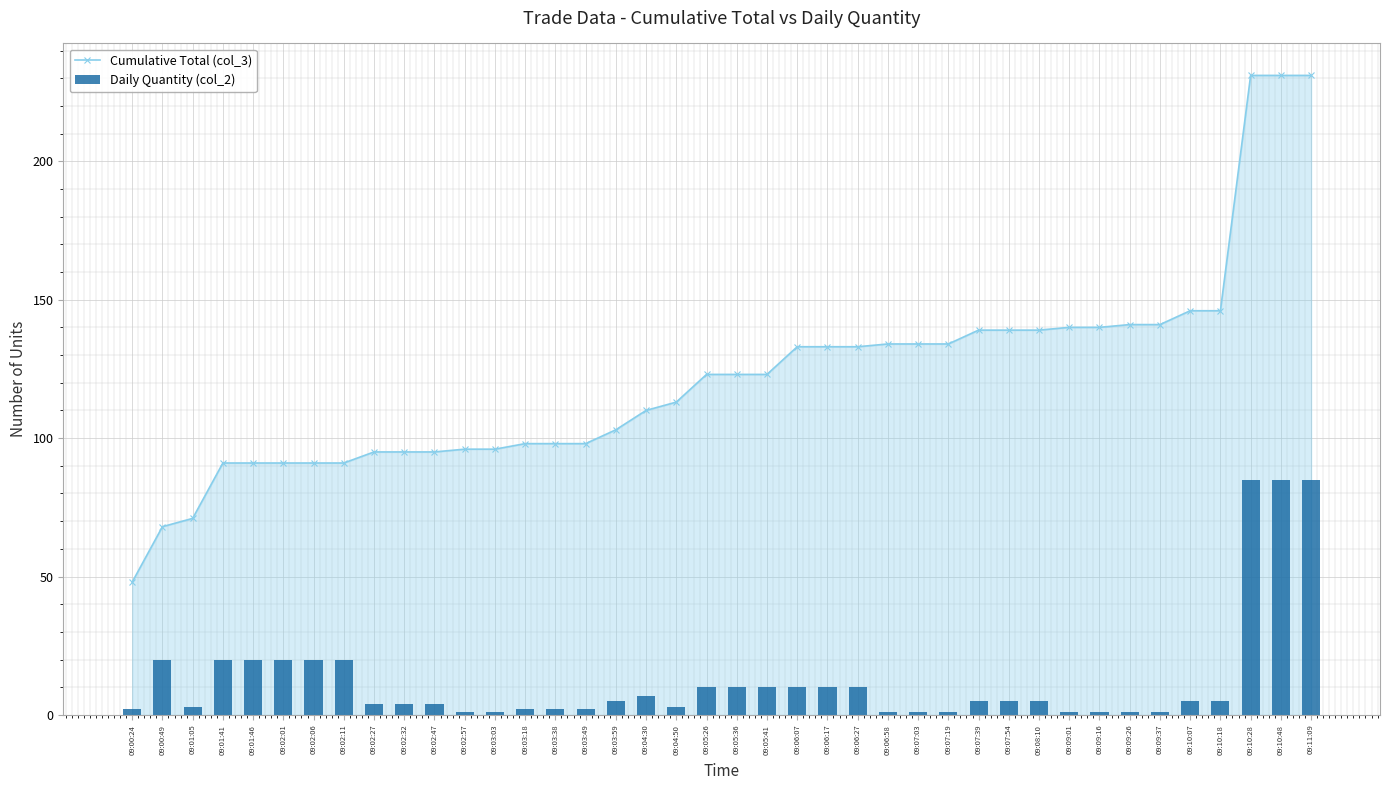

What position from the left is 09:05:41?

22